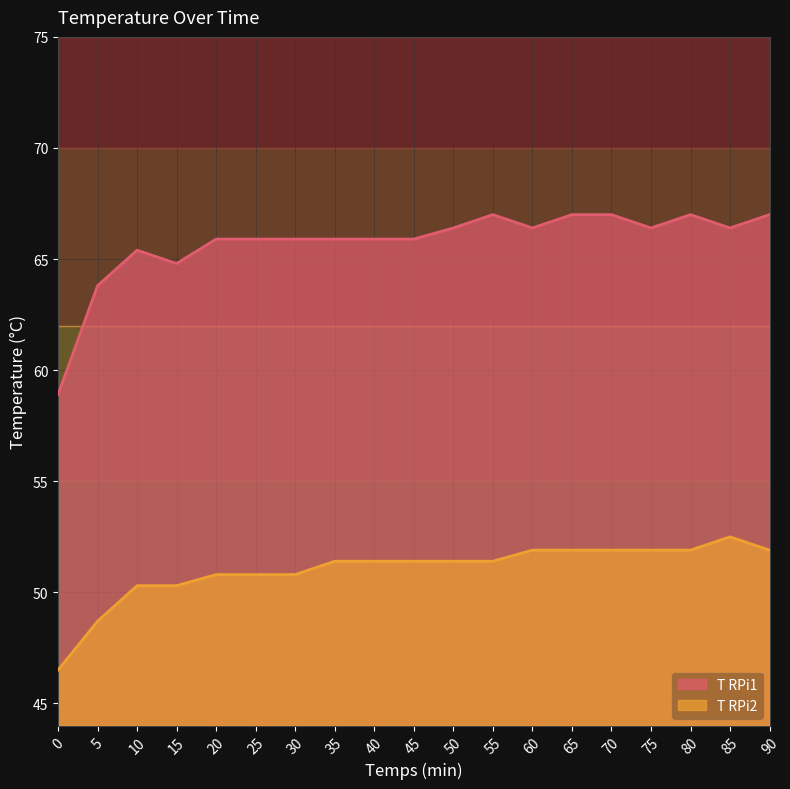

Reading left to right, what are all the values shown in this chart?

T RPi1: 58.9	63.8	65.4	64.8	65.9	65.9	65.9	65.9	65.9	65.9	66.4	67.0	66.4	67.0	67.0	66.4	67.0	66.4	67.0
T RPi2: 46.5	48.7	50.3	50.3	50.8	50.8	50.8	51.4	51.4	51.4	51.4	51.4	51.9	51.9	51.9	51.9	51.9	52.5	51.9